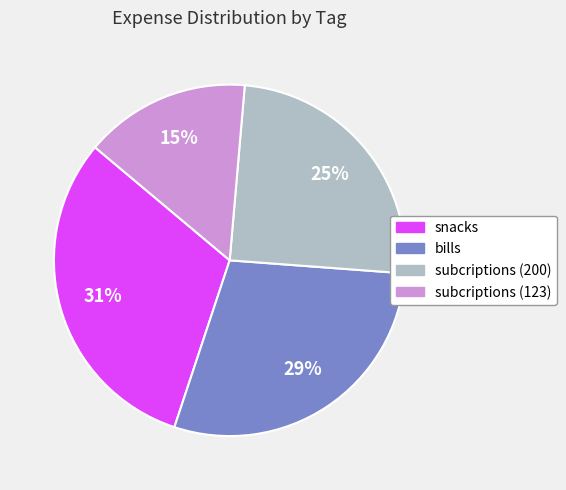

Which category has the biggest portion of the pie?

snacks